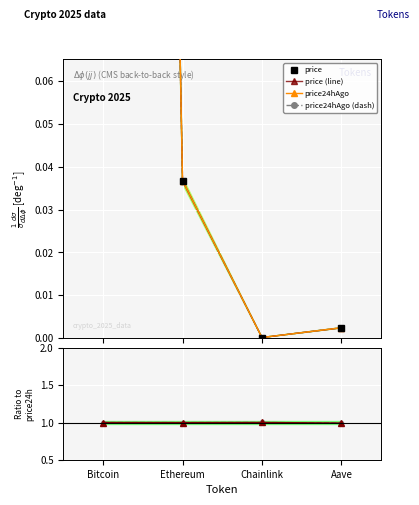

True or false: price24hAgo (dash) and price24hAgo intersect in this chart.

False